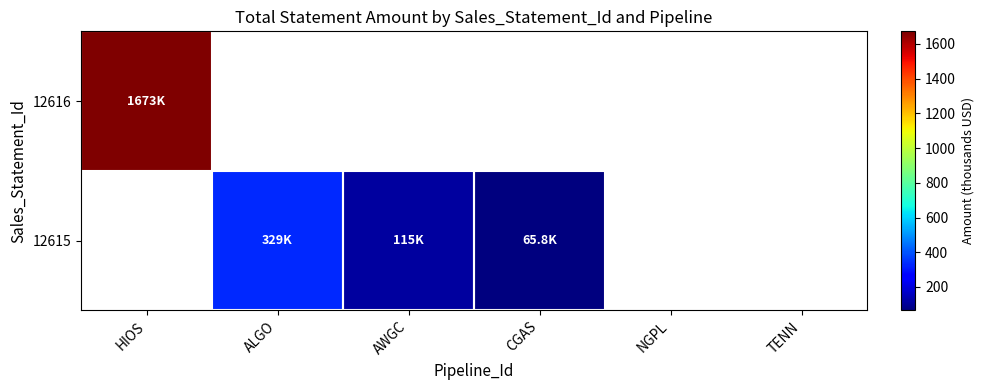

Where is 12616 nearest to the value 1672?

HIOS